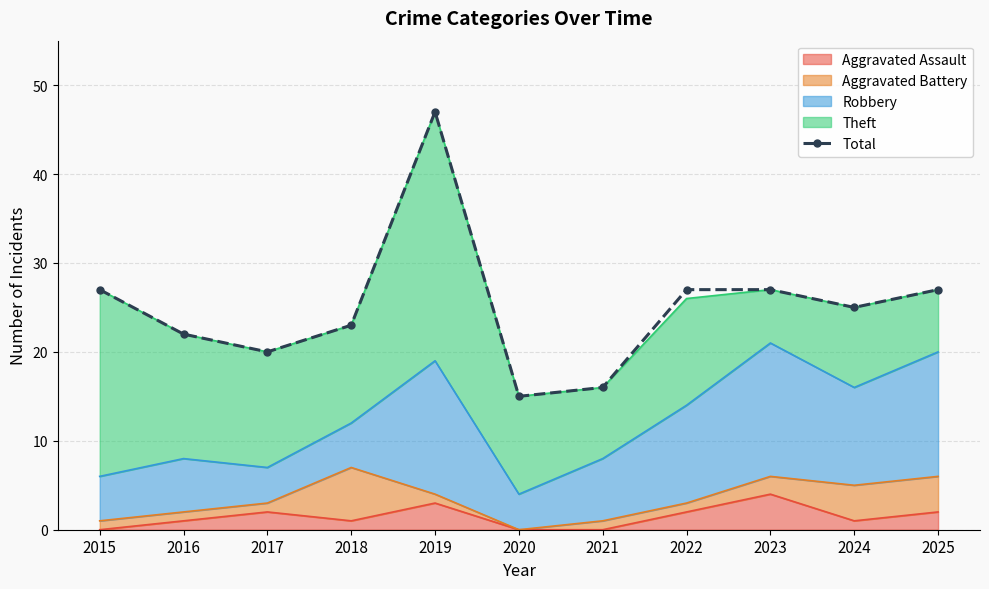

What is the sum of all values?

276